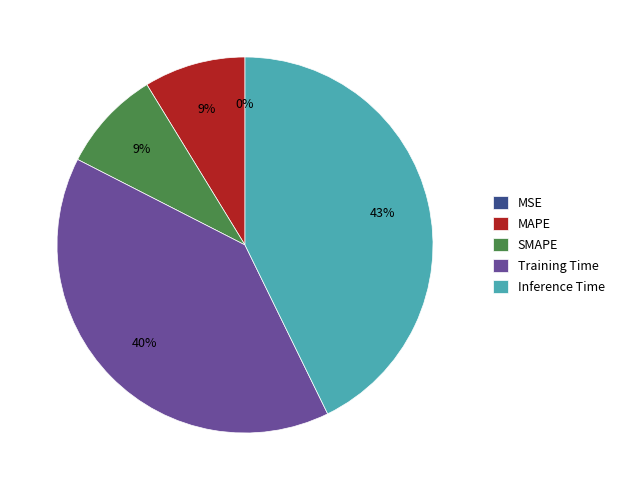

Is there a majority slice in this chart?

No